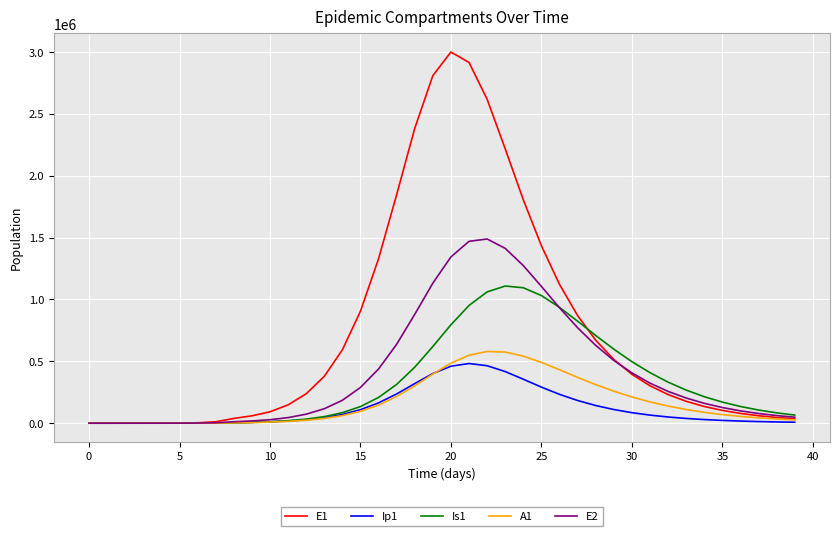

Which series has the largest total across all categories?

E1